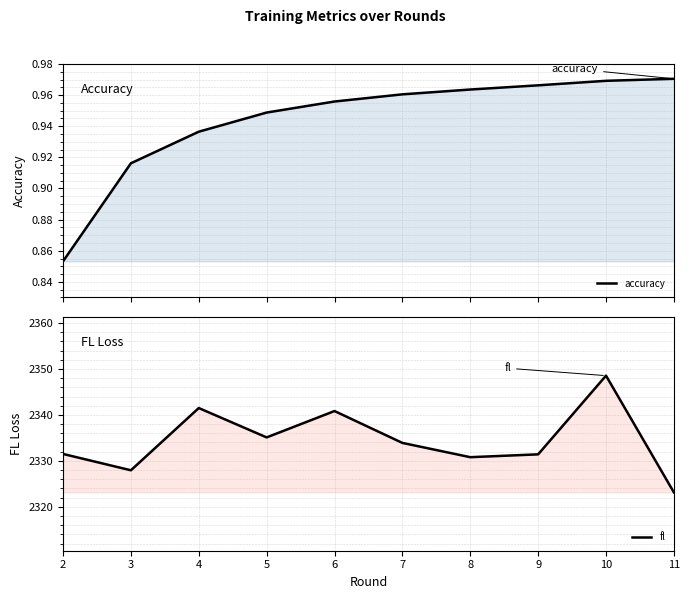

At which label does fl first exceed 2333?

4